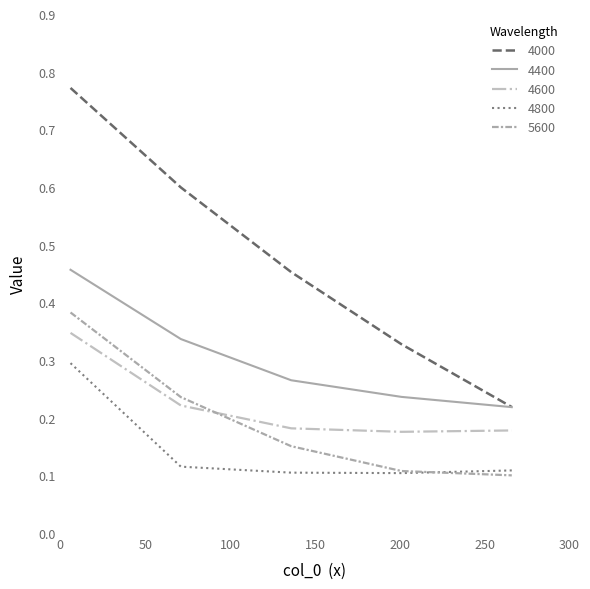

True or false: 4400 and 5600 intersect in this chart.

False